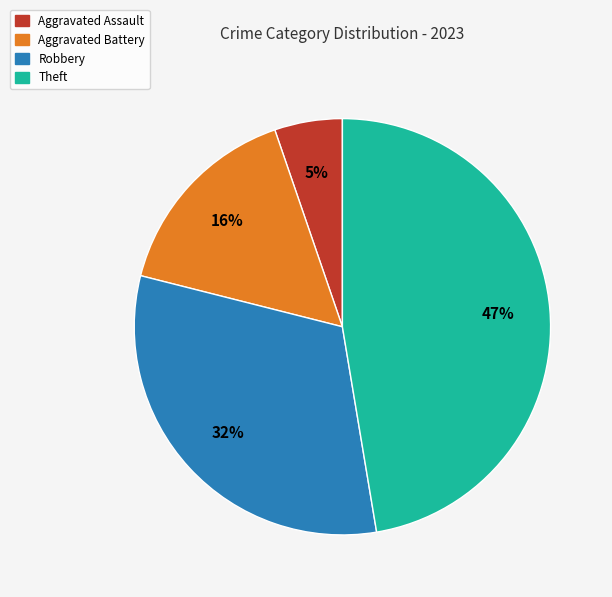

Is there any slice that represents more than half of the pie?

No